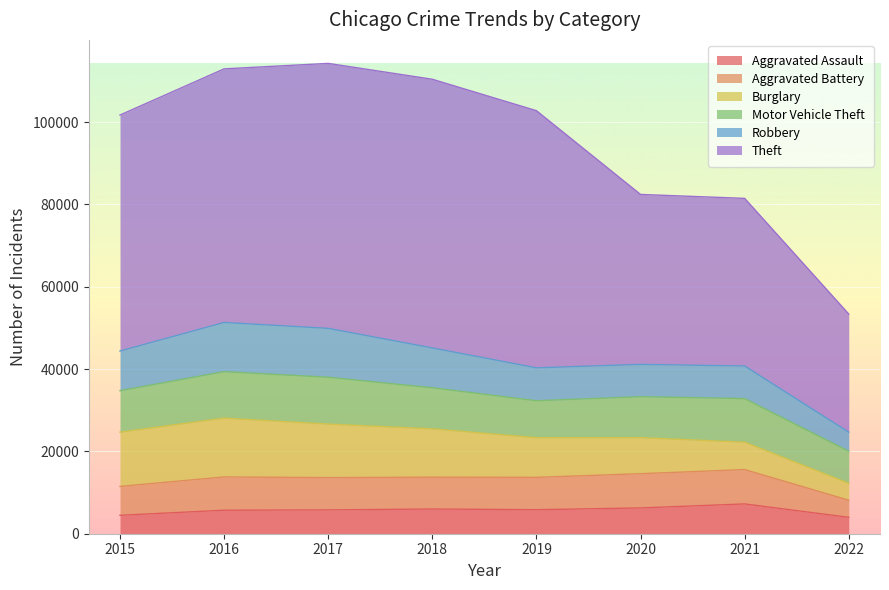

What is the difference between the maximum and minimum values in the Aggravated Battery series?

4202